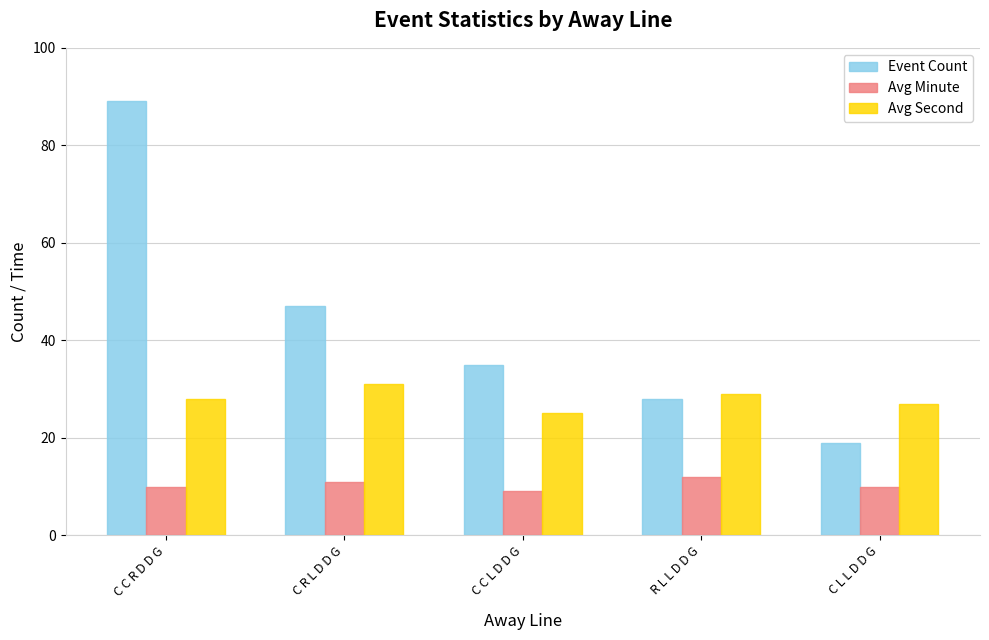

What is the difference between the highest and lowest values at C C L D D G?

26